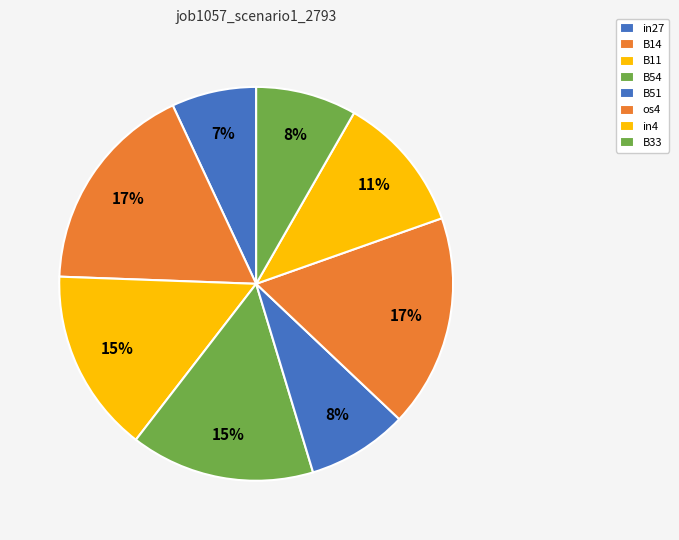

To the nearest percent, what is the difference between the in4 and in27 slice percentages?

4%